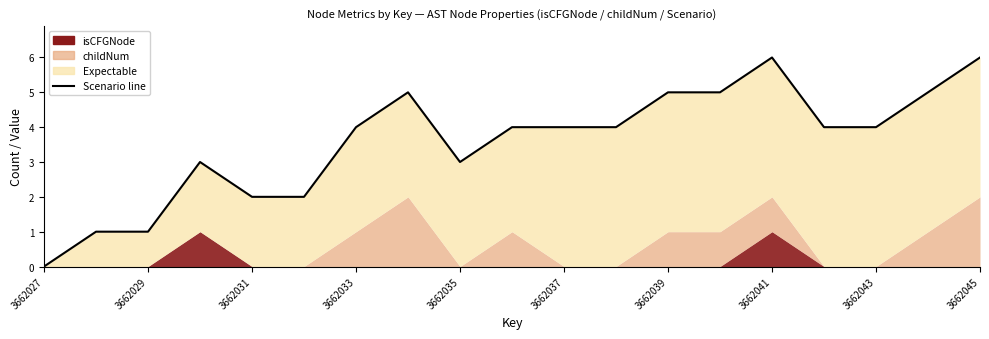

Reading right to left, extract all data points from this chart.

6	5	4	4	6	5	5	4	4	4	3	5	4	2	2	3	1	1	0